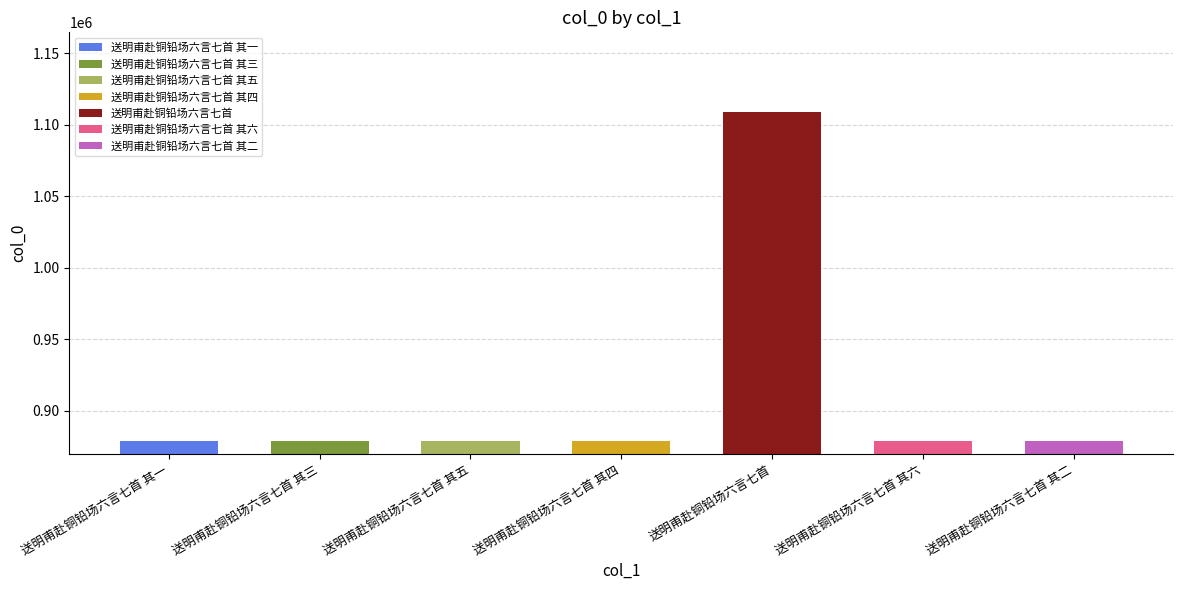

At which label does the data first exceed 878897?

送明甫赴铜铅场六言七首 其五